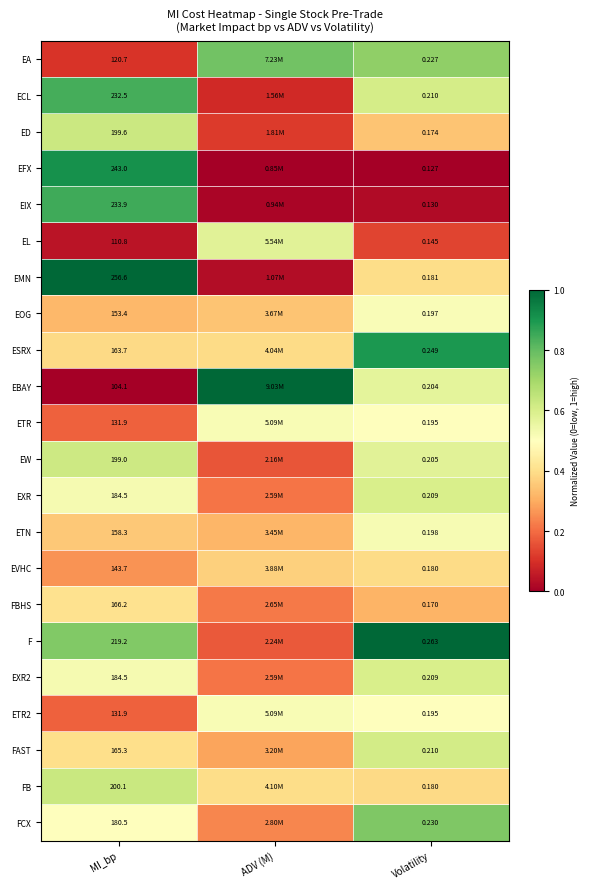

Which series changed the most between MI_bp and Volatility?

EMN